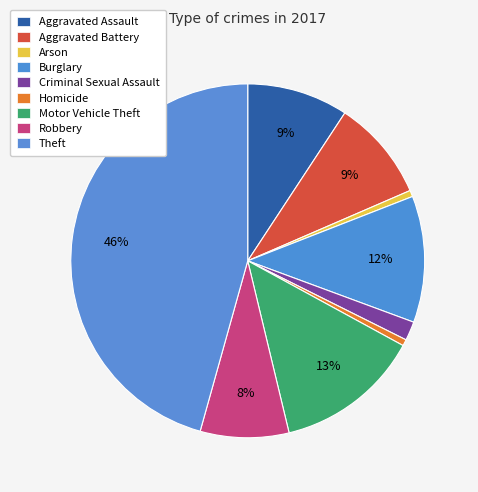

Count the number of slices in the pie.

9